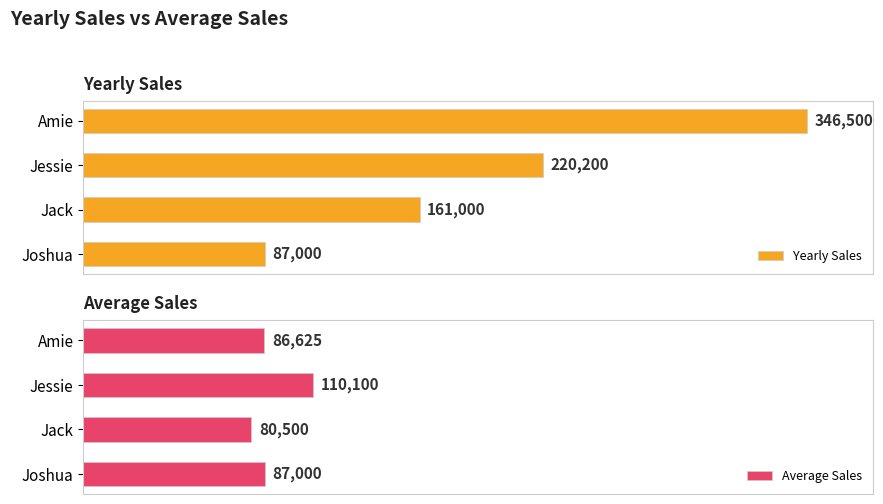

How many groups of bars are there?

4